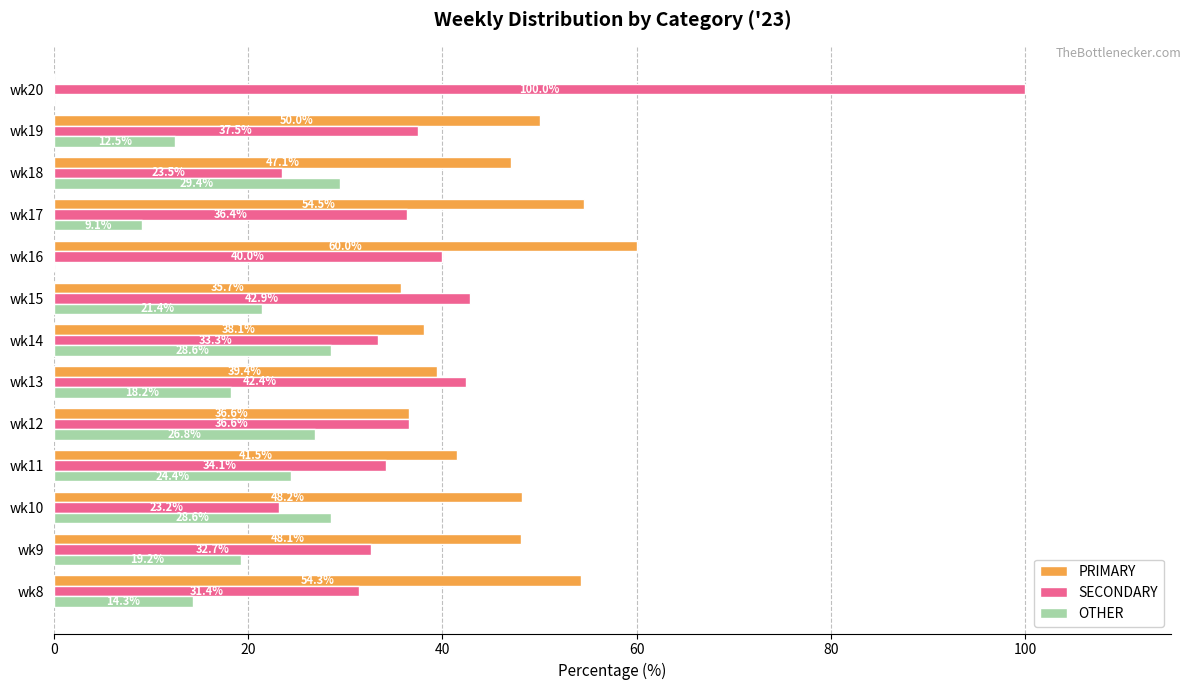

Which category has the highest value in the OTHER series?

wk18